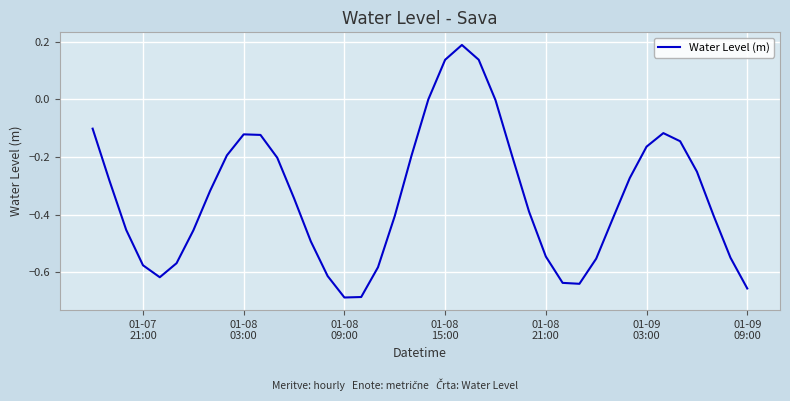

What is the difference between the maximum and minimum values?

0.9